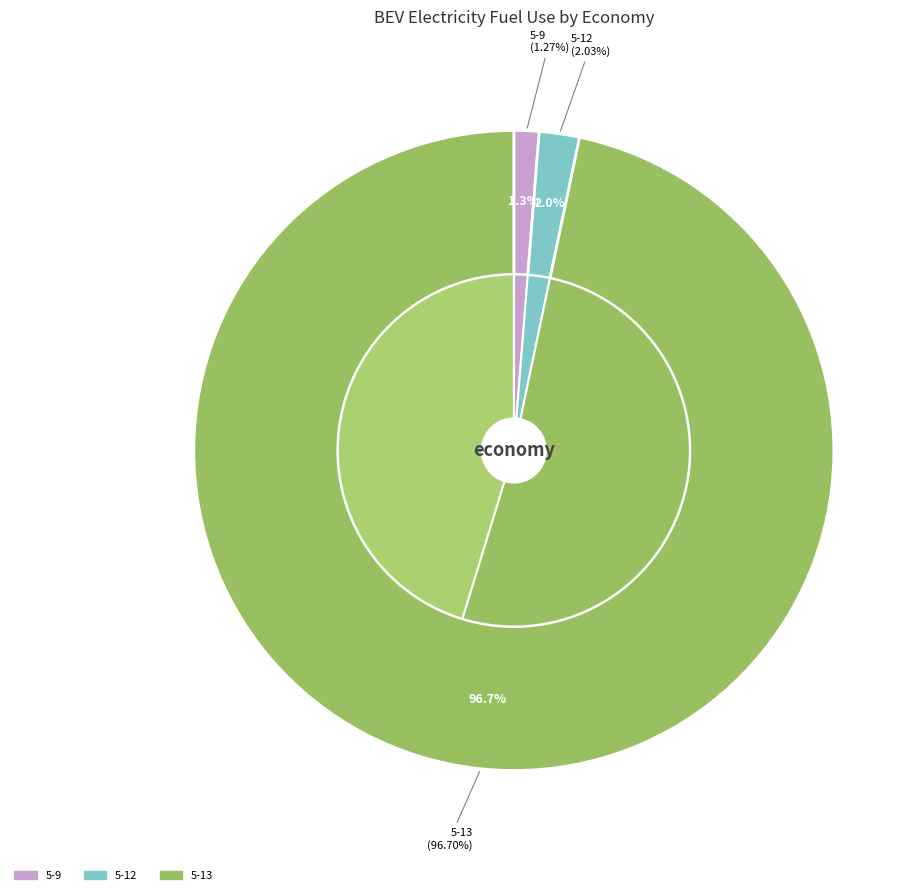

Is 5-9 the majority of the pie?

No